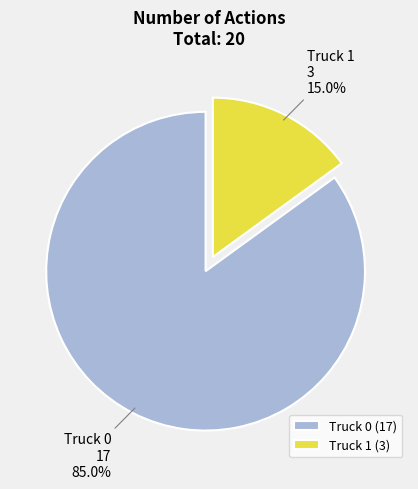

The Truck 0 slice represents 85% of the pie. True or false?

True